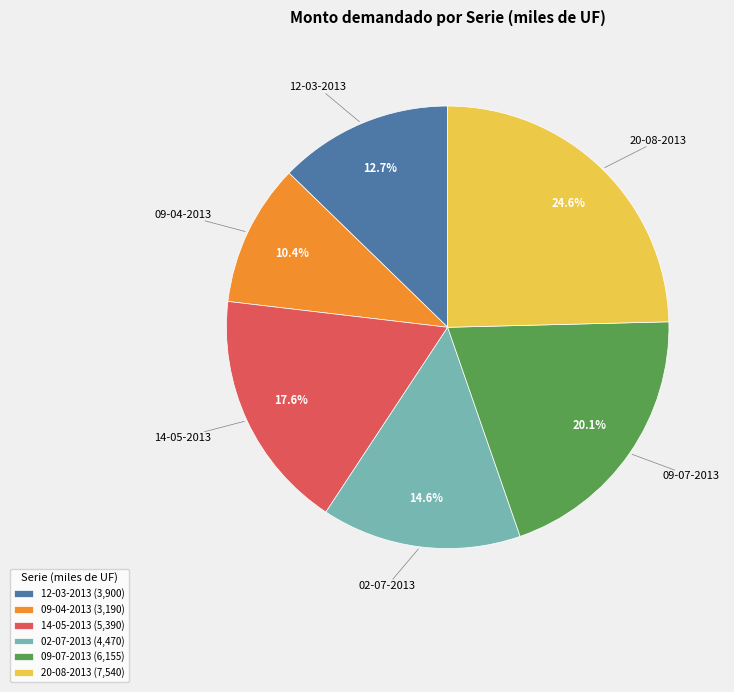

Count the number of slices in the pie.

6